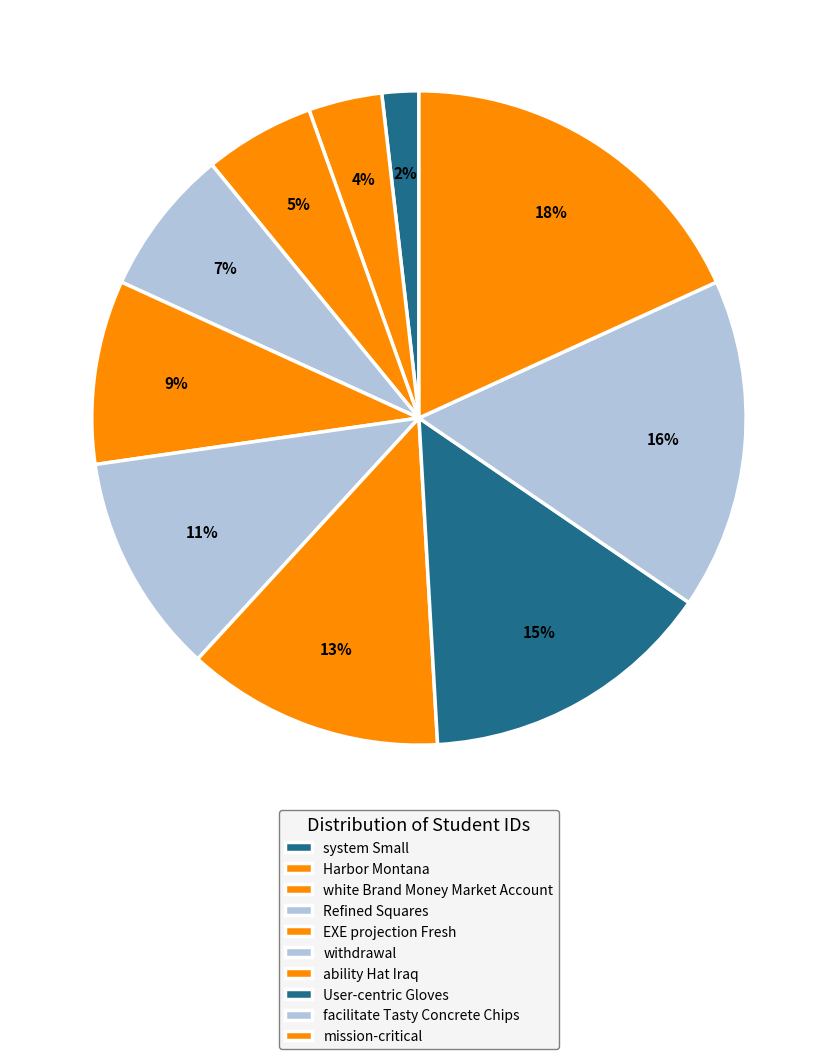

How many segments does this pie chart have?

10